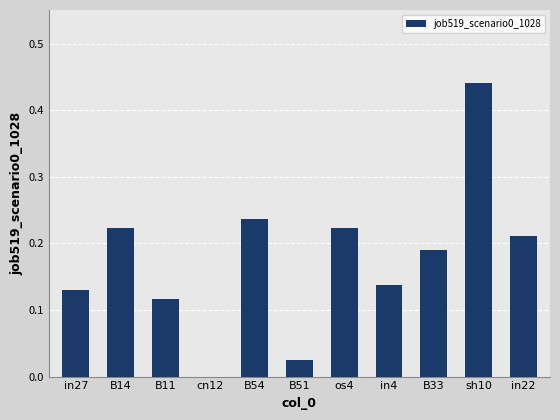

Is it true that the value at os4 is 0.4?

False